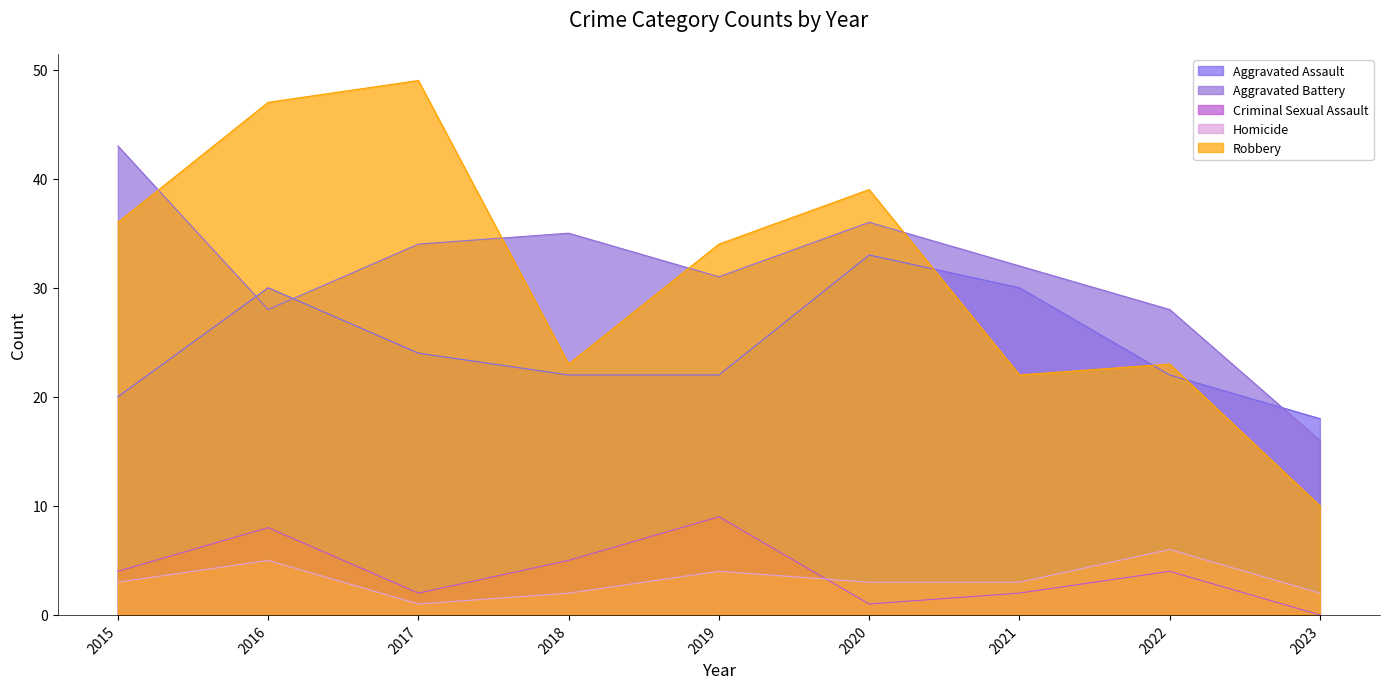

List the labels in order of Aggravated Battery value, smallest first.

2023, 2016, 2022, 2019, 2021, 2017, 2018, 2020, 2015